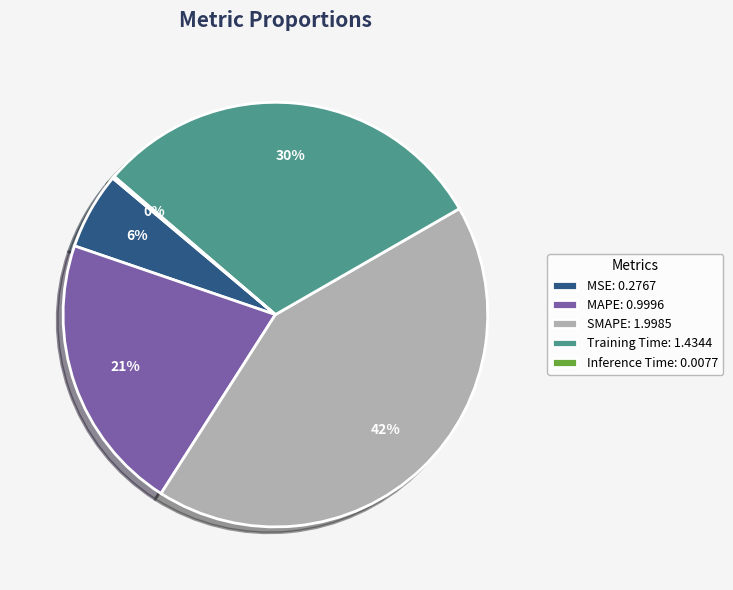

Is the sum of MSE: 0.2767 and Training Time: 1.4344 greater than half?

No